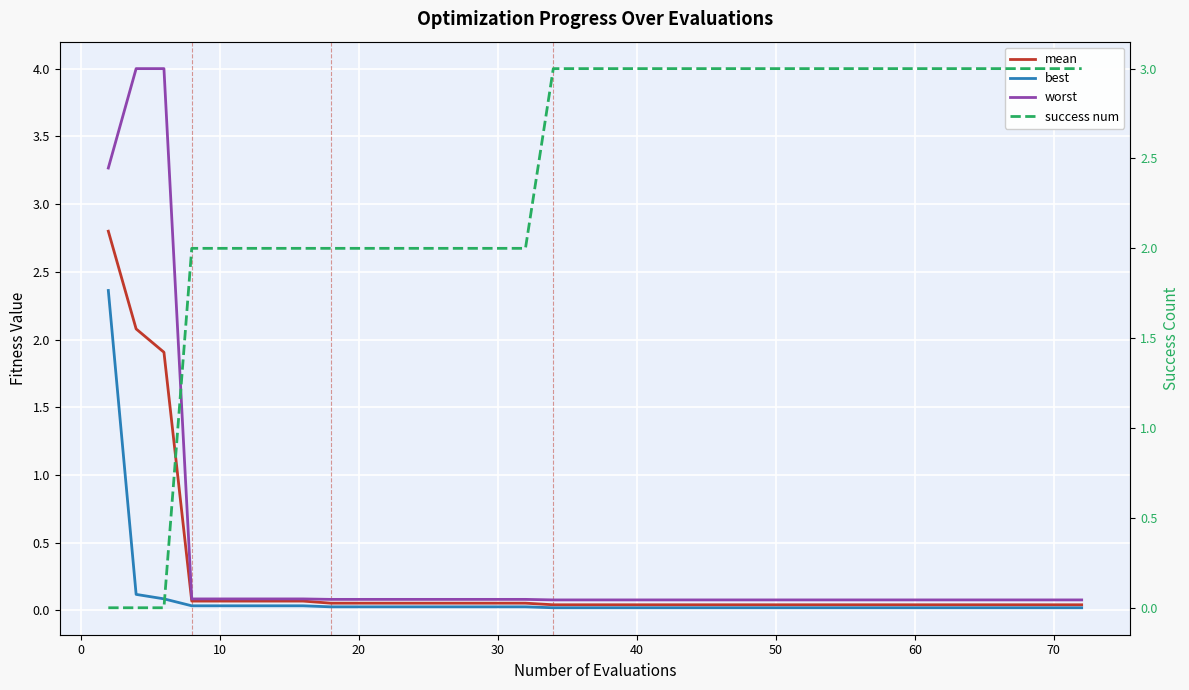

What is the sum of all success num values?

96.0